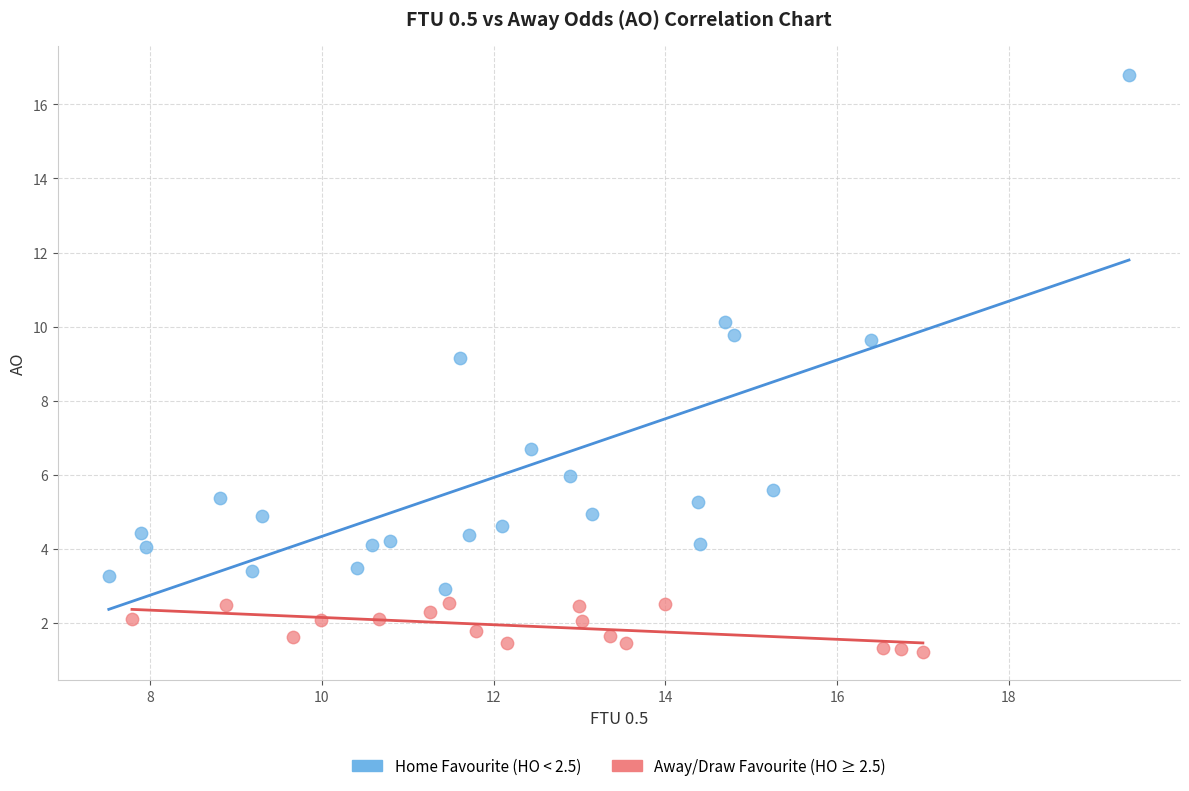

Which series has the widest spread of Y values?

Home Favourite (HO < 2.5)